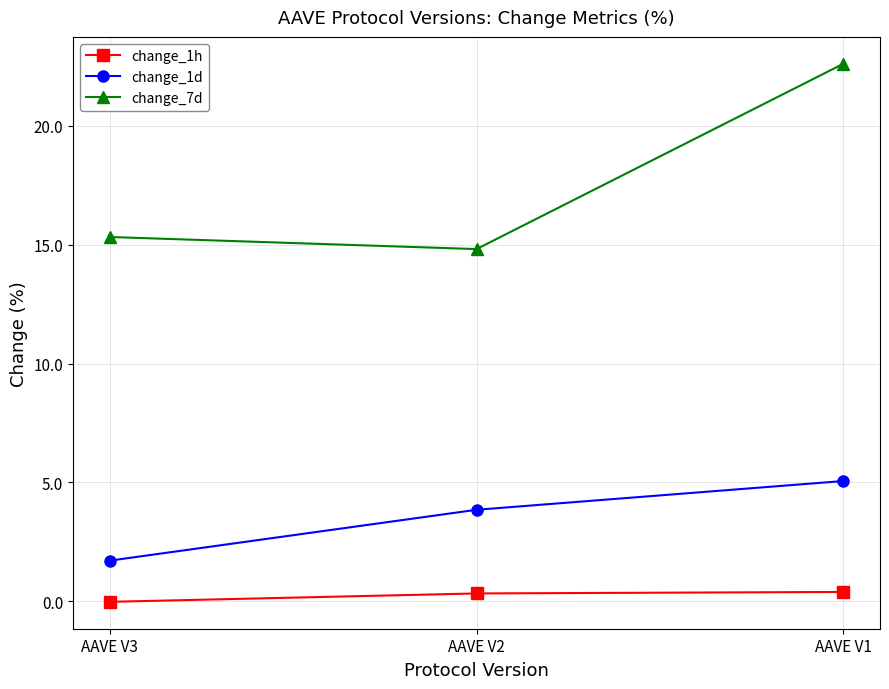

What is the greatest value displayed?

22.6